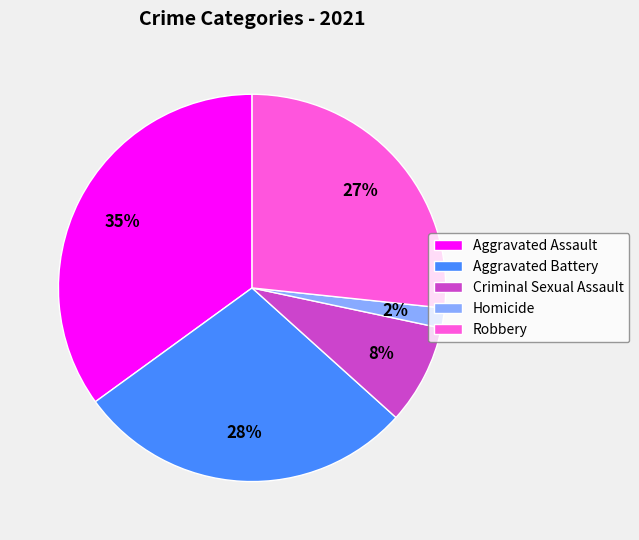

Which has a higher value, Robbery or Aggravated Assault?

Aggravated Assault